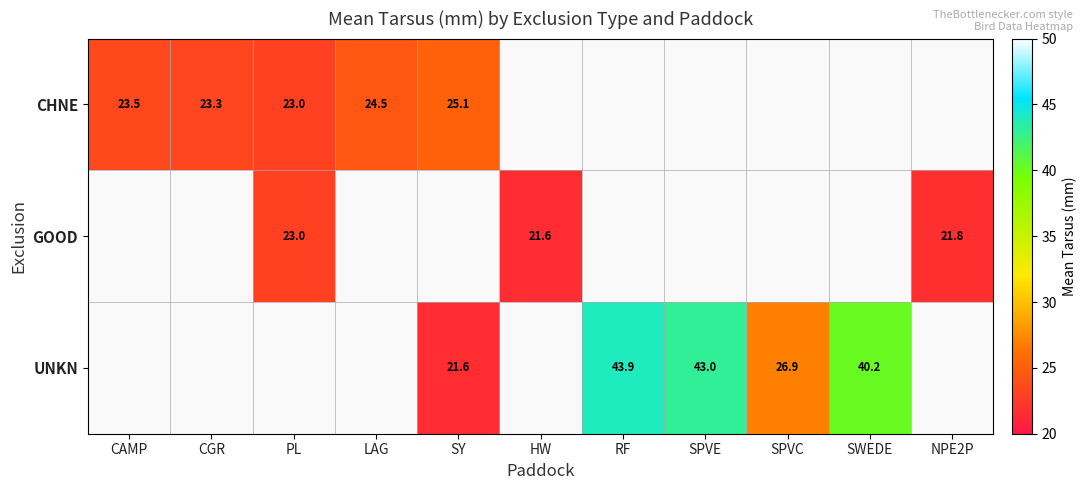

Is the value of UNKN at SPVE greater than the value of GOOD at NPE2P?

Yes